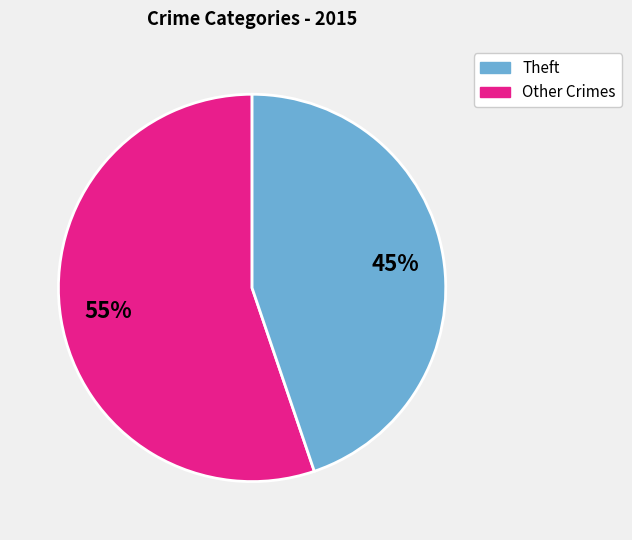

Does any single category account for the majority?

Yes